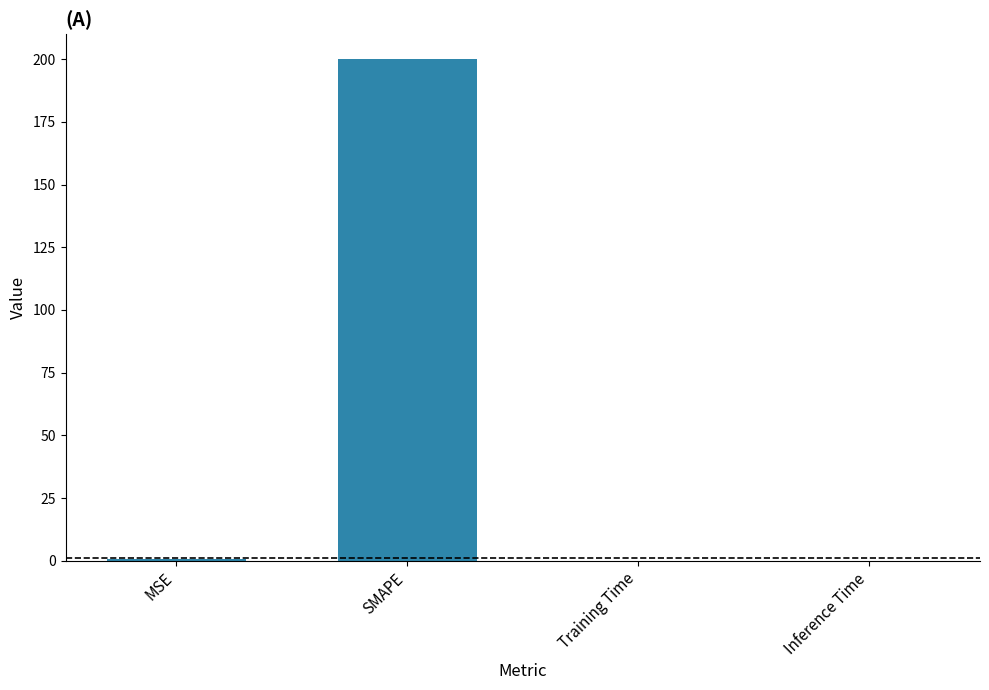

What is the change in value from MSE to SMAPE?

+199.3